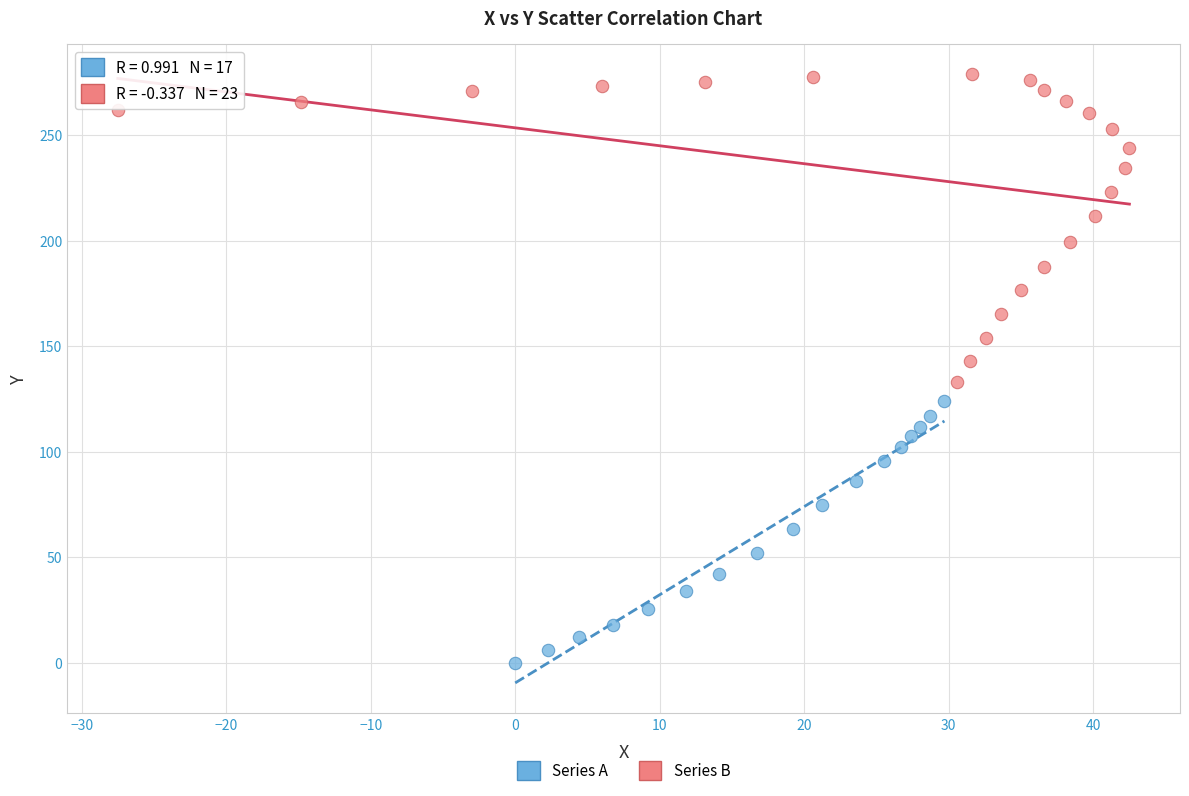

Which series contains the lowest Y value?

Series A